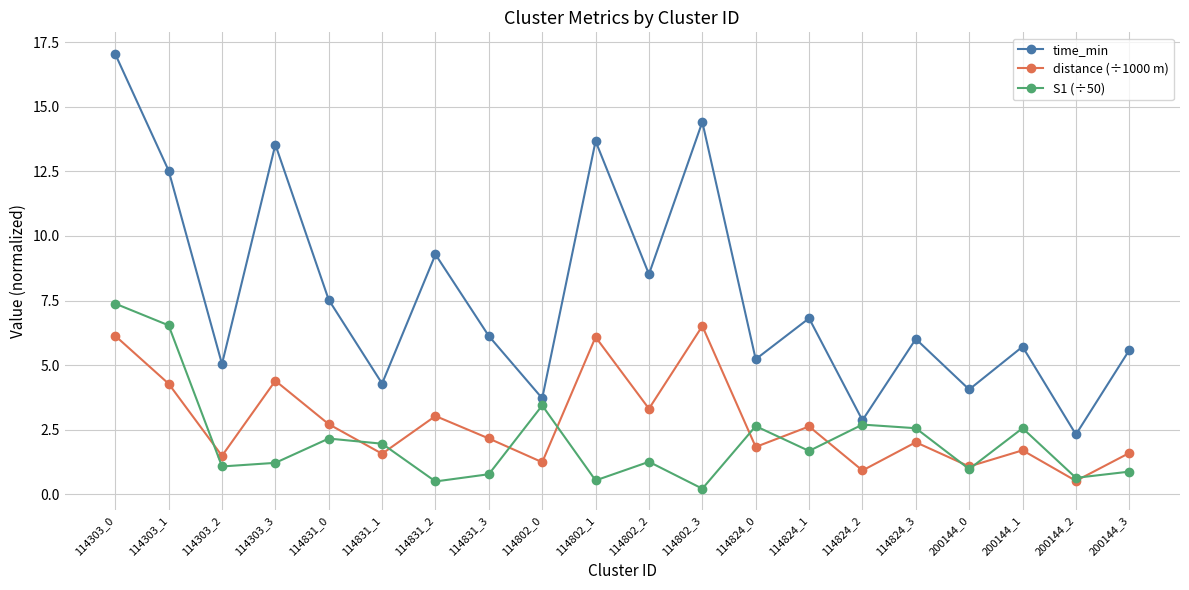

Where does the distance (÷1000 m) series first go above 2?

114303_0